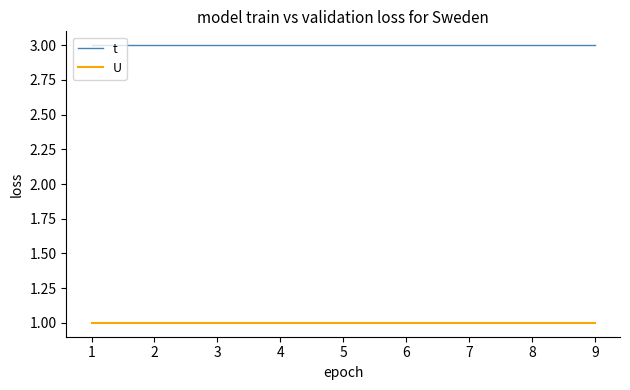

True or false: t has a value of 1 at 3.

False